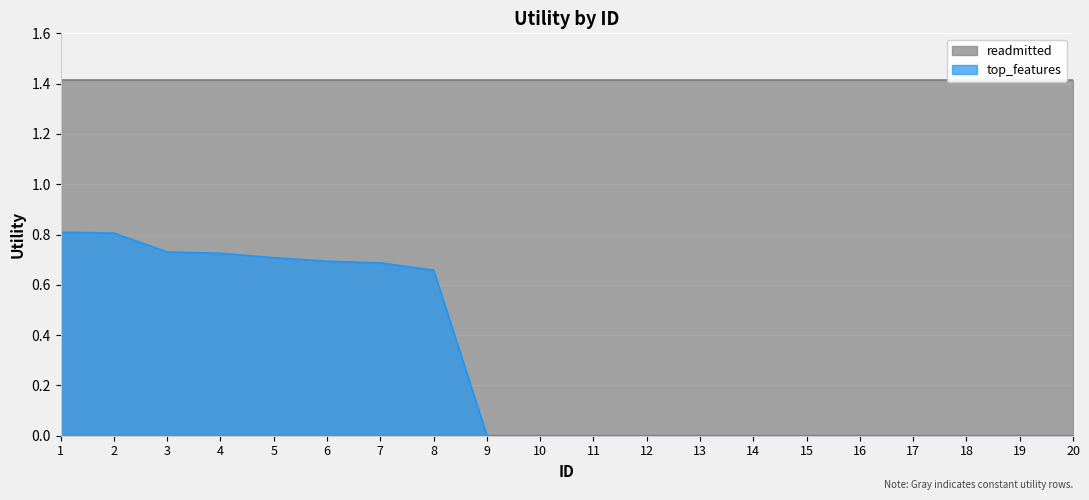

The chart shows a value of 0.7 at 4. True or false?

True